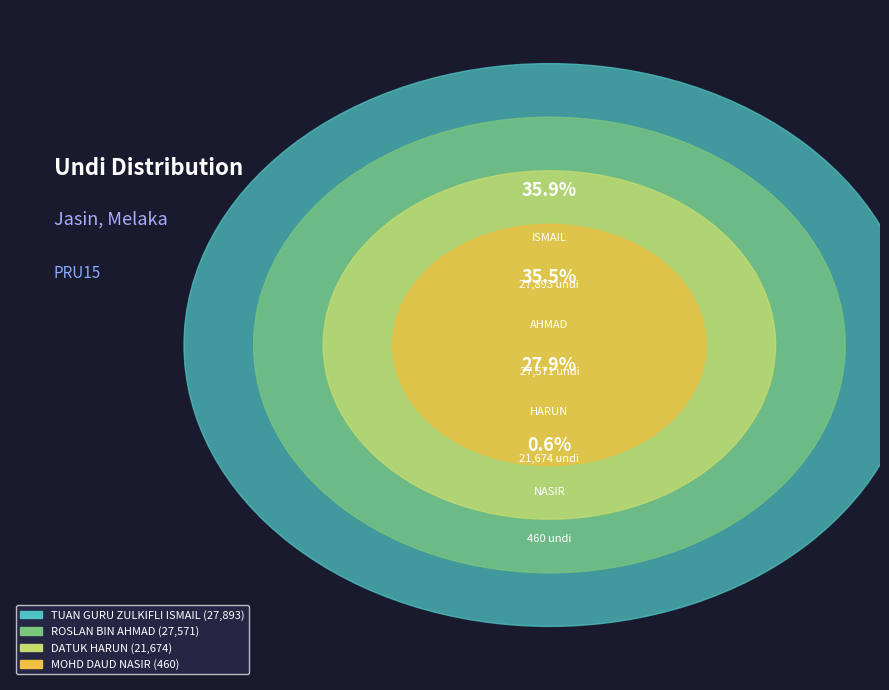

How many slices are in this pie chart?

4